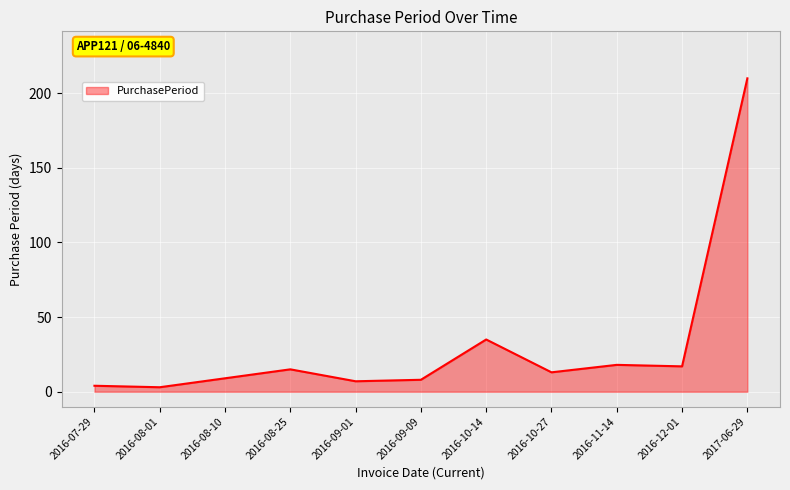

Does the chart display data point markers on the line(s)?

No